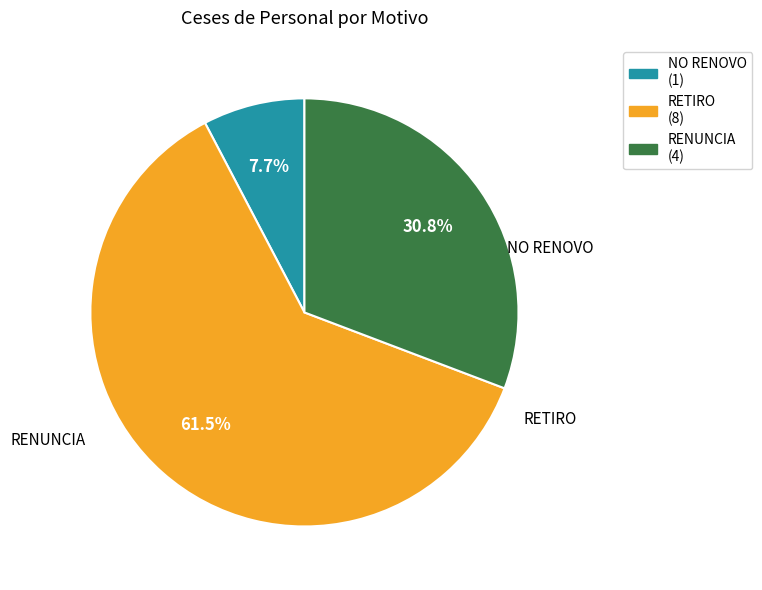

To the nearest percent, what percentage of the pie is NO RENOVO?

8%